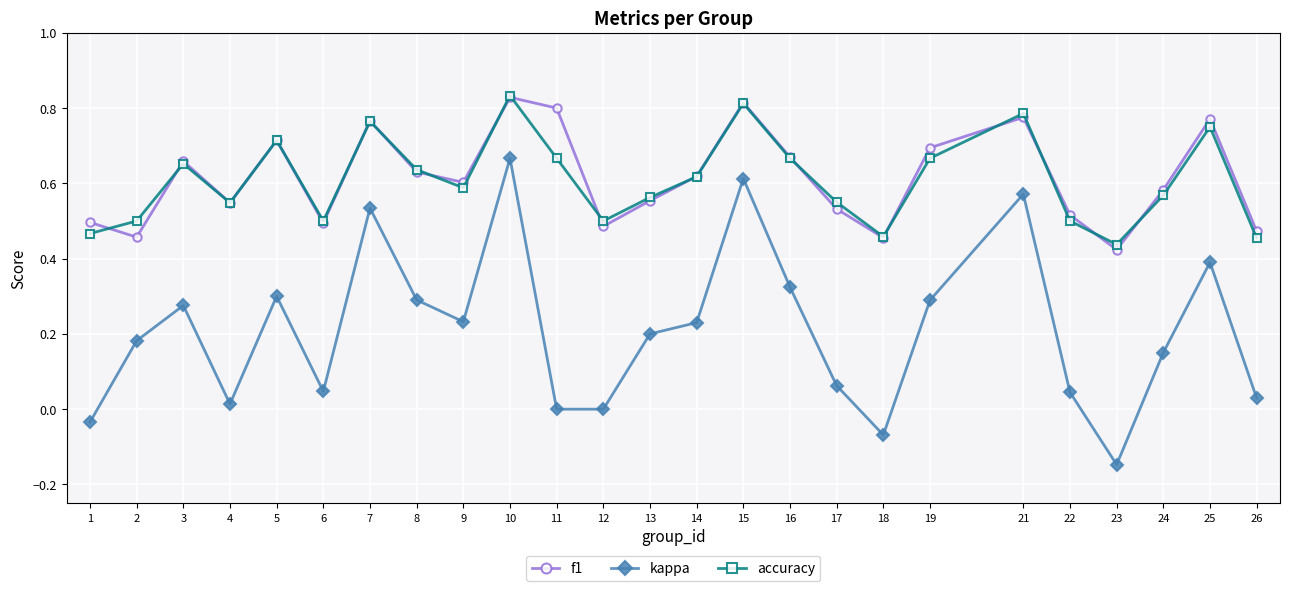

True or false: accuracy and kappa cross at least once.

False